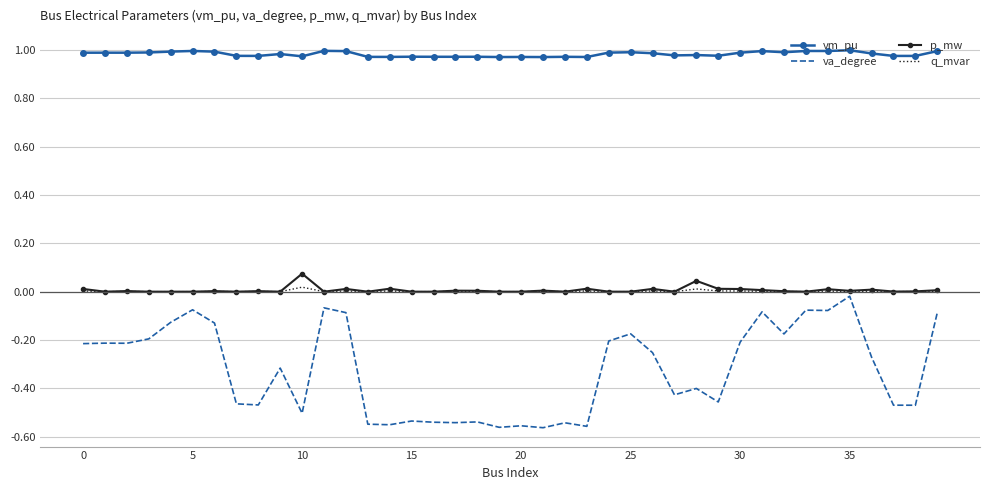

Which series has the largest total across all categories?

vm_pu